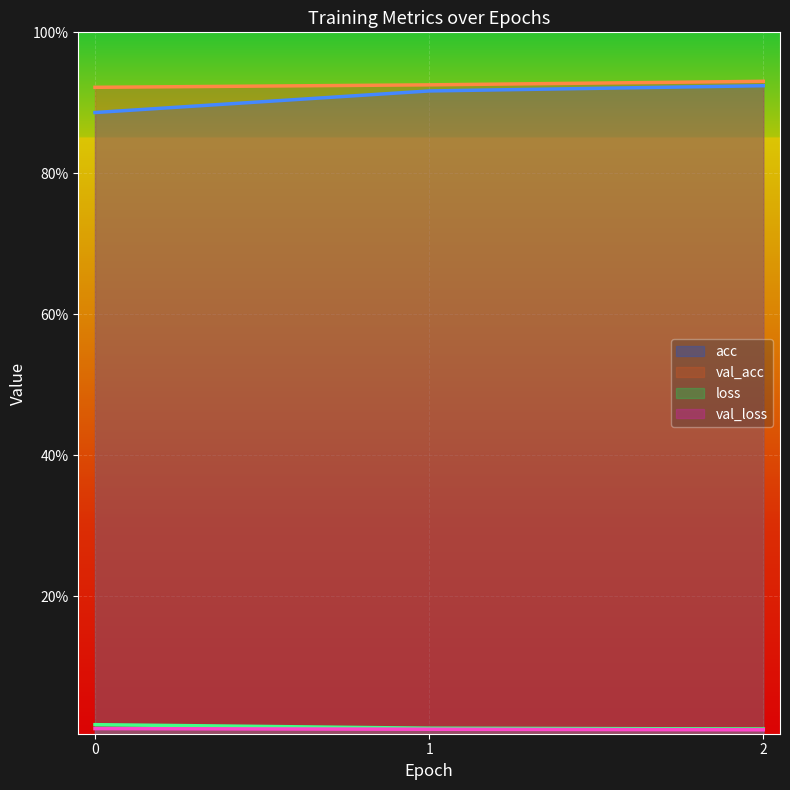

What is the sum of the acc values at 2 and 0?

1.8